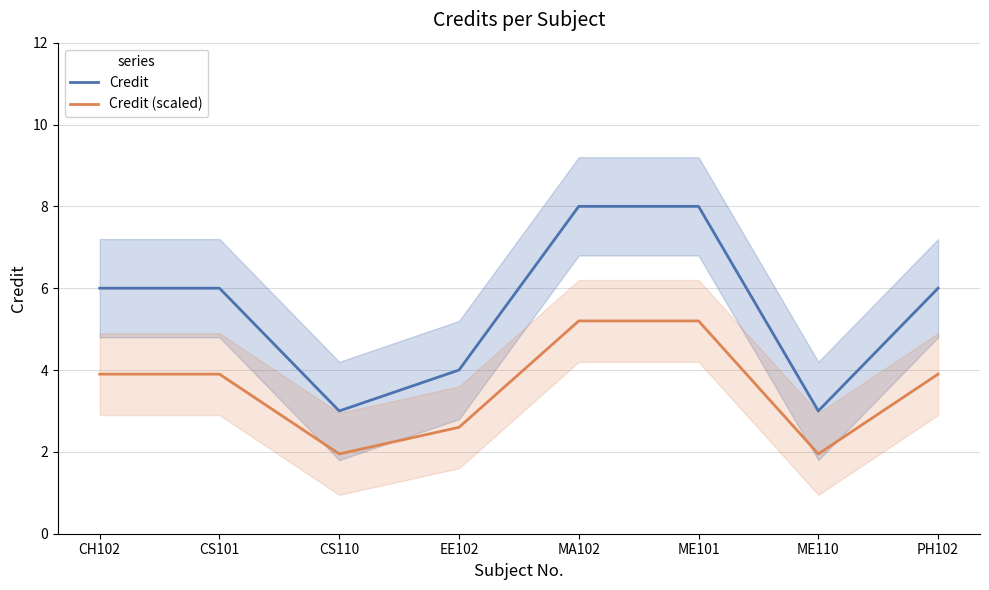

Is it true that Credit (scaled) equals 1.2 at ME110?

False